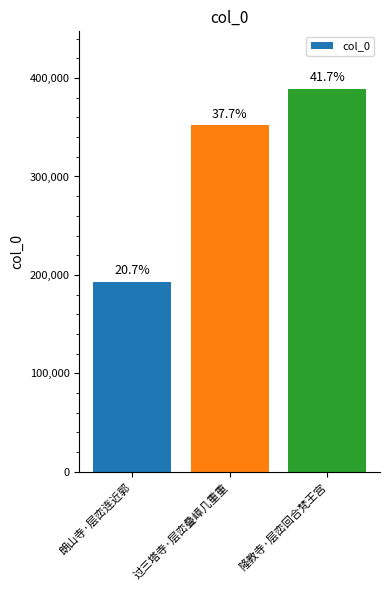

How many categories are shown in the chart?

3